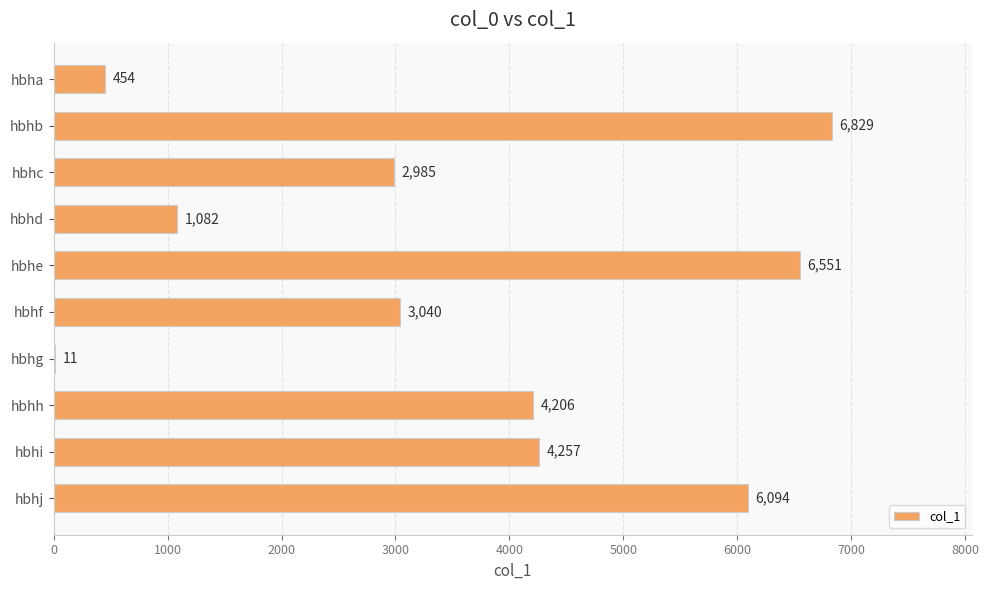

Reading top to bottom, list all the values displayed in this chart.

hbha=454	hbhb=6829	hbhc=2985	hbhd=1082	hbhe=6551	hbhf=3040	hbhg=11	hbhh=4206	hbhi=4257	hbhj=6094